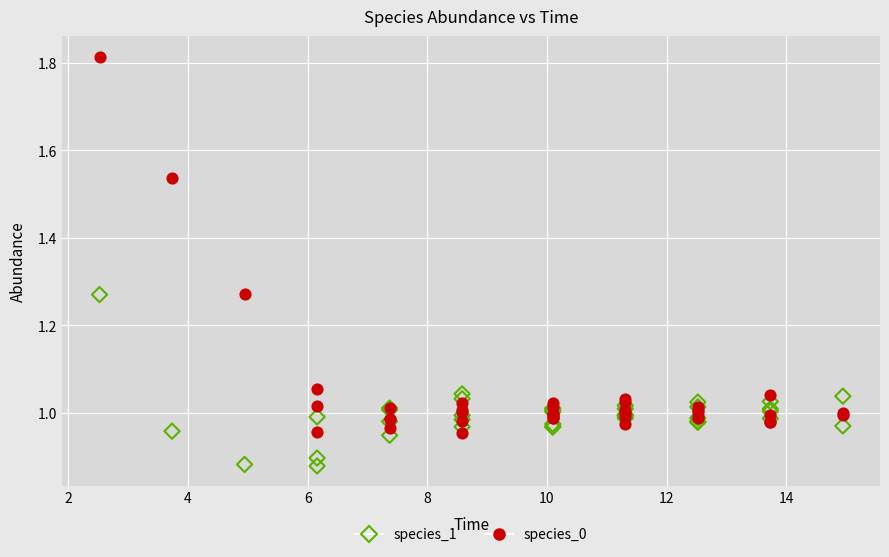

What are all the series names shown in the legend?

species_1, species_0